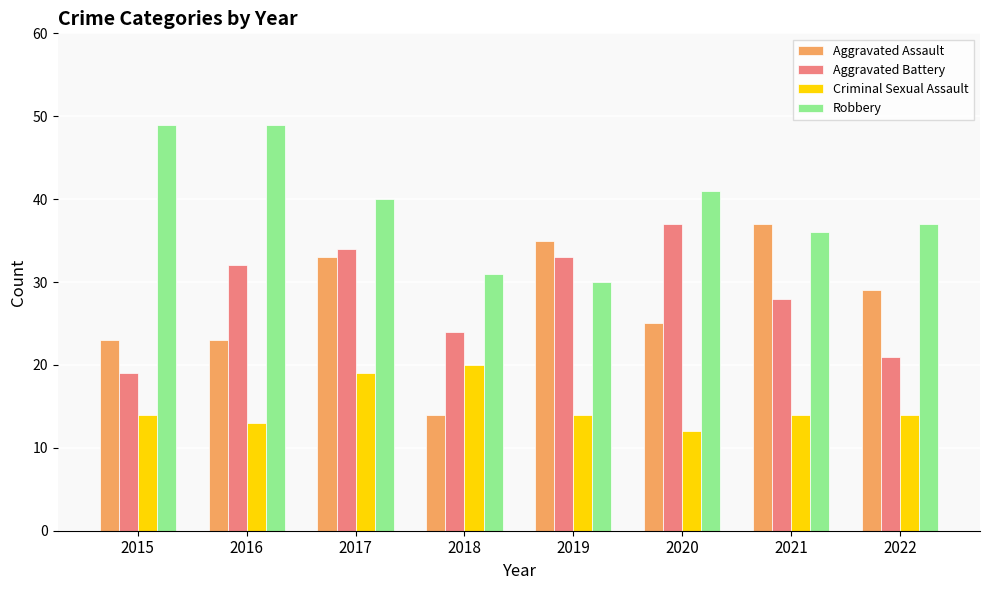

Reading left to right, extract all data points from this chart.

Aggravated Assault: 2015=23	2016=23	2017=33	2018=14	2019=35	2020=25	2021=37	2022=29
Aggravated Battery: 2015=19	2016=32	2017=34	2018=24	2019=33	2020=37	2021=28	2022=21
Criminal Sexual Assault: 2015=14	2016=13	2017=19	2018=20	2019=14	2020=12	2021=14	2022=14
Robbery: 2015=49	2016=49	2017=40	2018=31	2019=30	2020=41	2021=36	2022=37